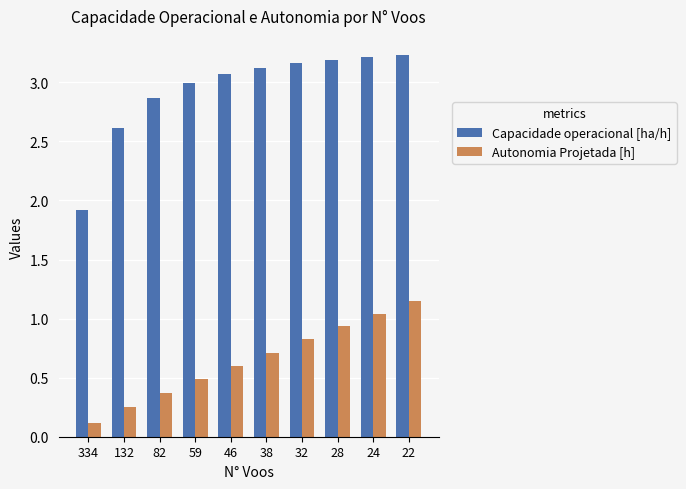

What is the minimum value for Capacidade operacional [ha/h]?

1.9